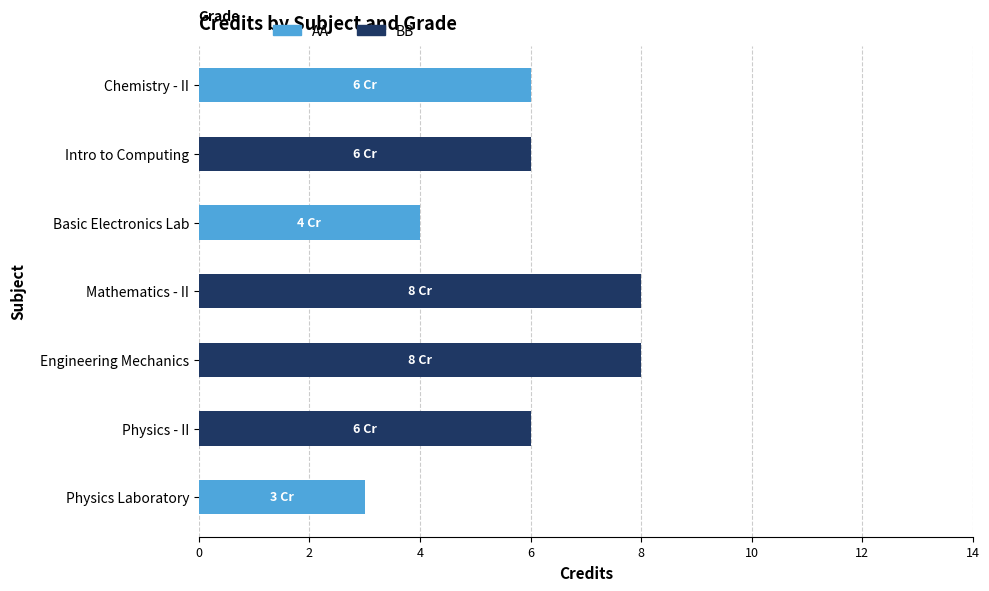

The value of AA at Basic Electronics Lab is 4. True or false?

True